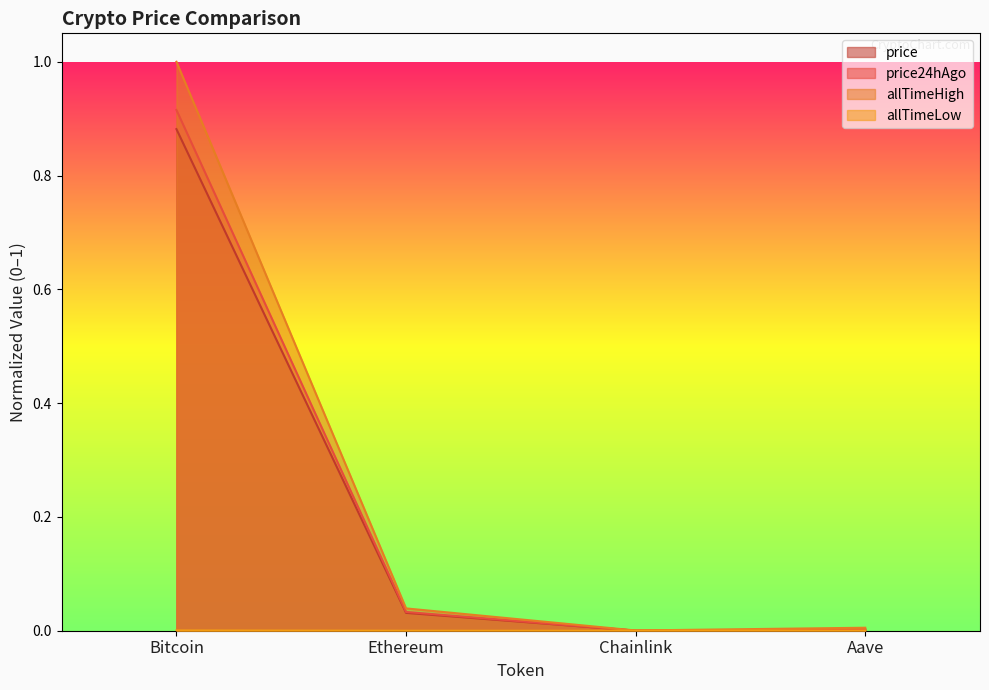

List the series in order of their peak value, highest first.

allTimeHigh, price24hAgo, price, allTimeLow